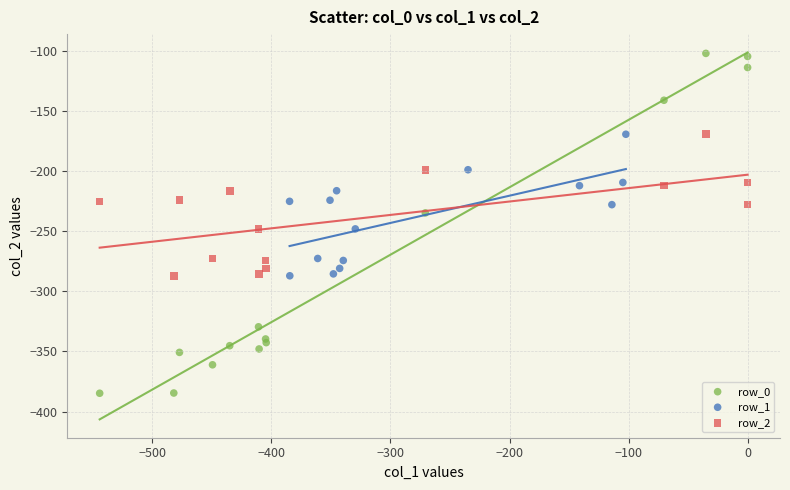

Which series contains the lowest Y value?

row_0